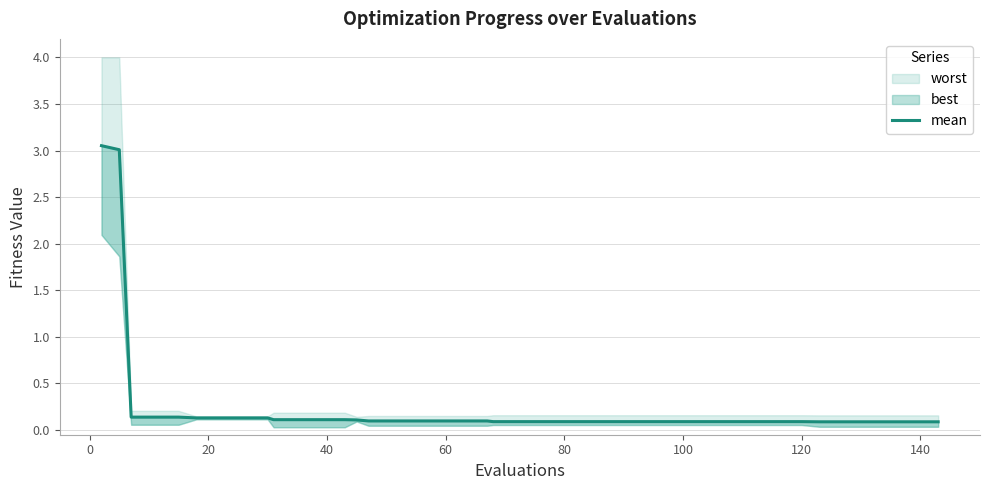

What is the difference between the maximum and minimum values?

3.0